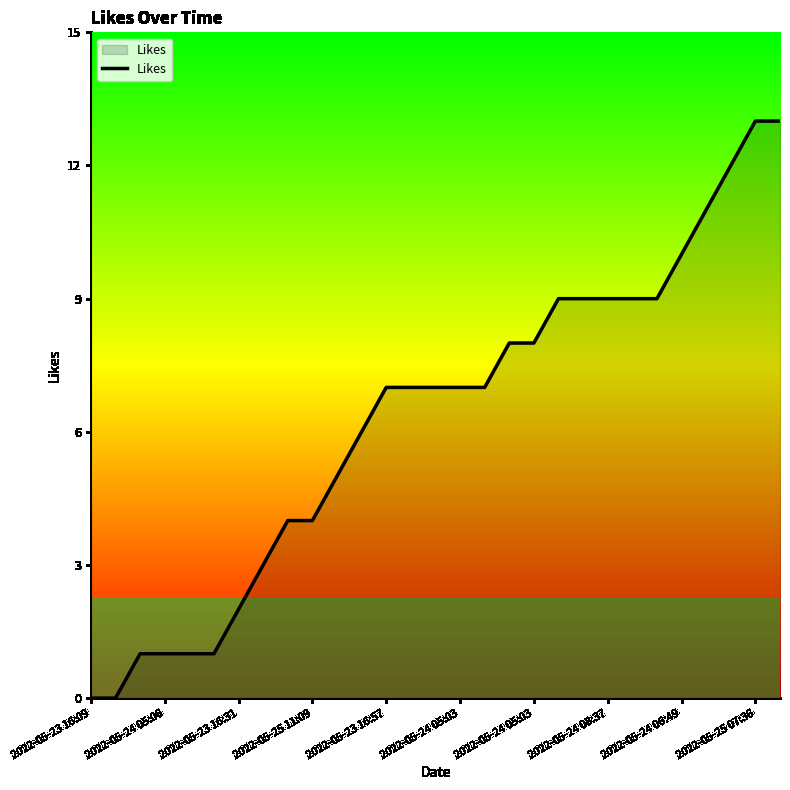

What is the greatest value displayed?

13